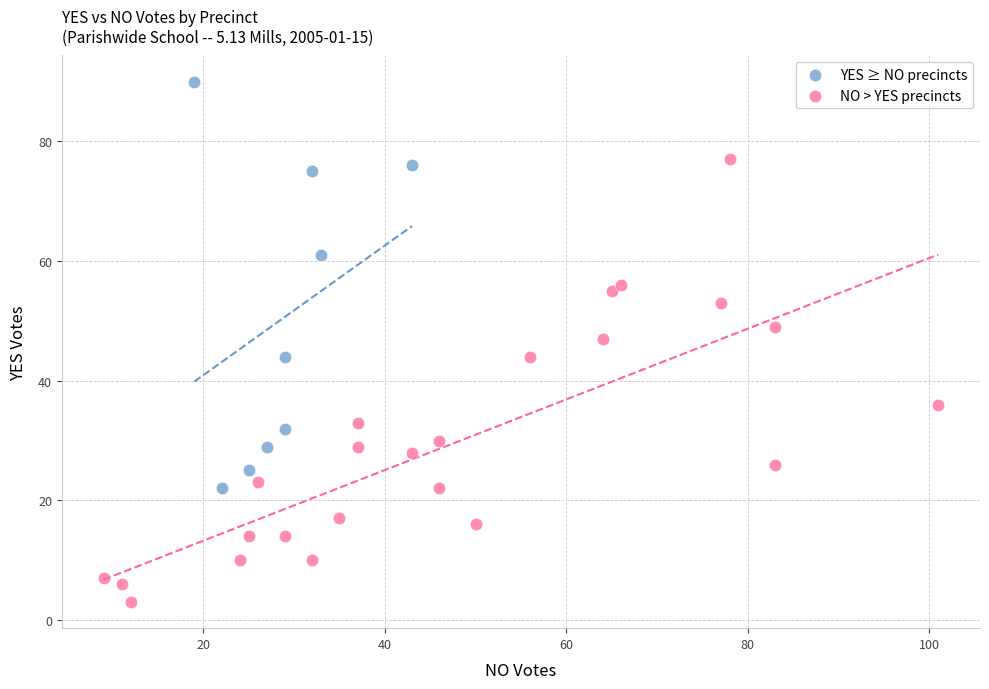

What are all the series names shown in the legend?

YES ≥ NO precincts, NO > YES precincts